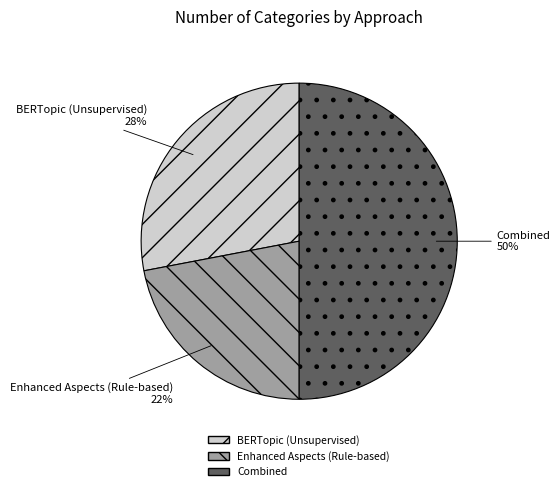

Which has a higher value, Combined or Enhanced Aspects (Rule-based)?

Combined